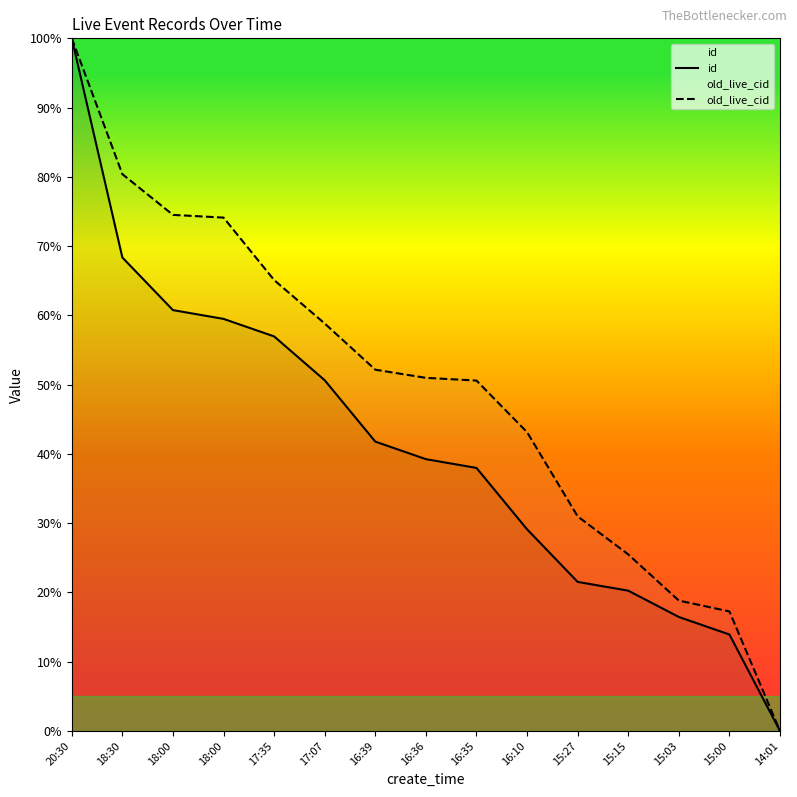

True or false: id has a value of 68.4 at 18:30.

True